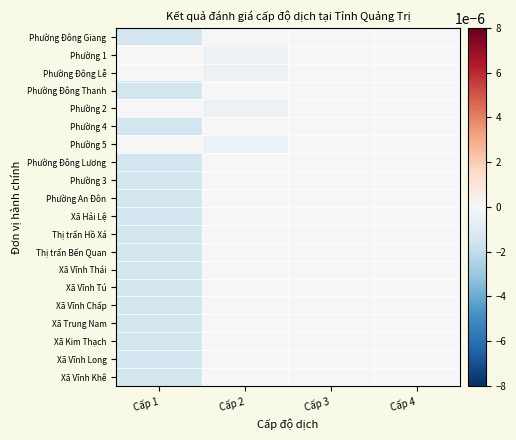

List the series in order of their peak value, lowest first.

Phường Đông Giang, Phường 1, Phường Đông Lễ, Phường Đông Thanh, Phường 2, Phường 4, Phường 5, Phường Đông Lương, Phường 3, Phường An Đôn, Xã Hải Lệ, Thị trấn Hồ Xá, Thị trấn Bến Quan, Xã Vĩnh Thái, Xã Vĩnh Tú, Xã Vĩnh Chấp, Xã Trung Nam, Xã Kim Thạch, Xã Vĩnh Long, Xã Vĩnh Khê